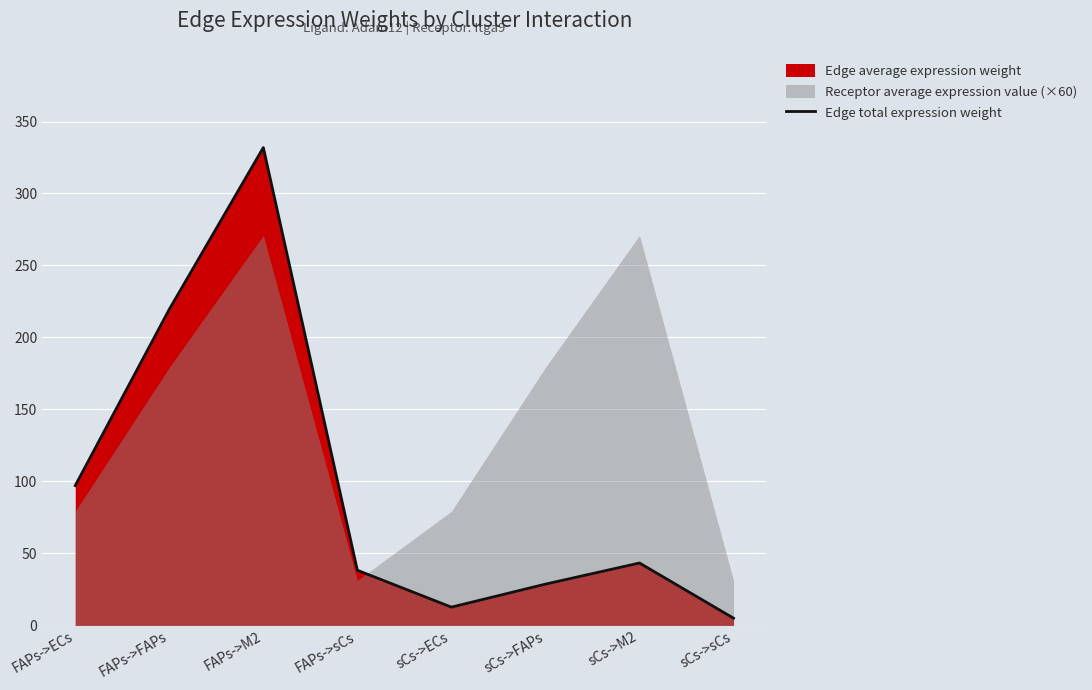

What is the difference between the values at sCs->sCs and sCs->FAPs?

23.7